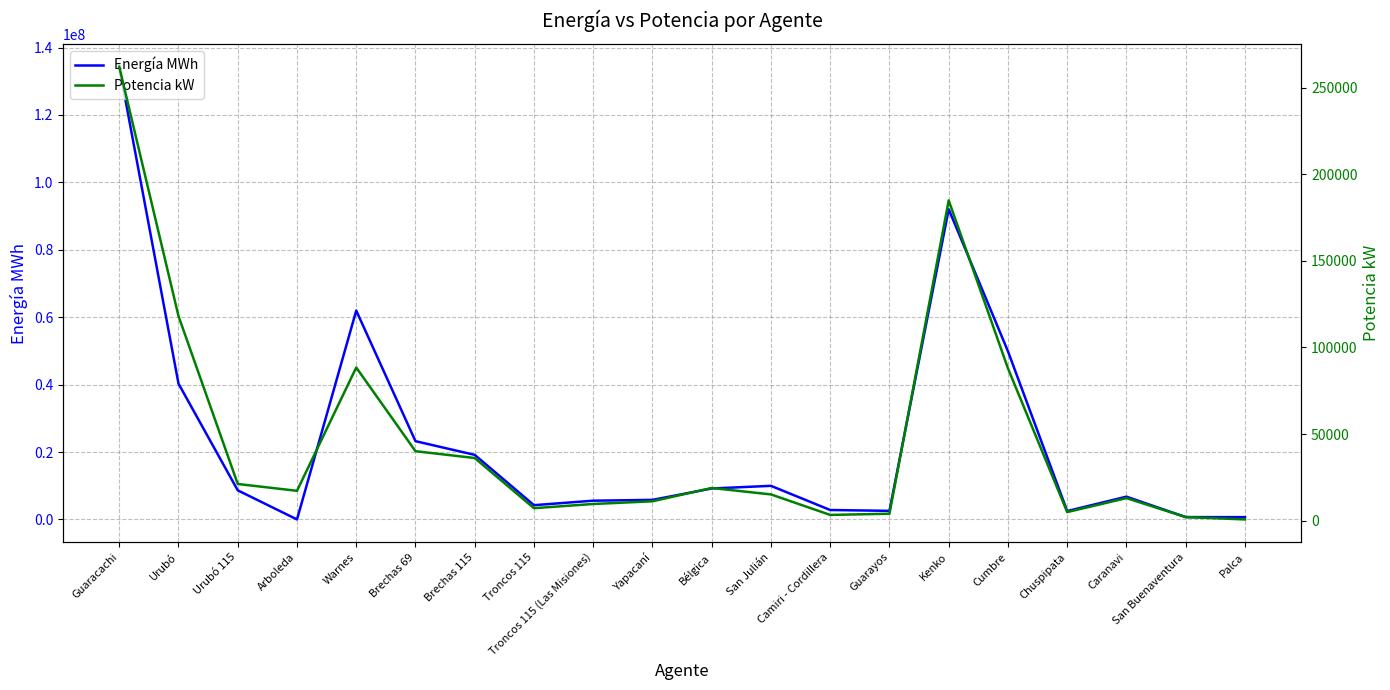

Which series has the largest total across all categories?

Energía MWh